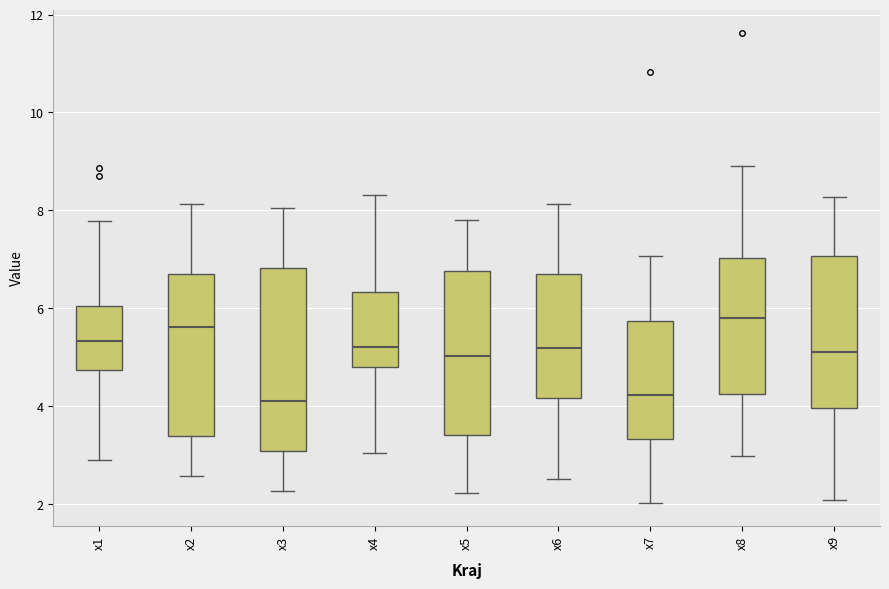

Reading left to right, read every box against the y-axis: the position of its median line, the range the box covers, and the ends of its whiskers. The values are not printed on the chart, so give them approximately, as read against the axis.

x1: median 5.4, box 4.8 to 6.0, whiskers 2.8 to 7.8
x2: median 5.6, box 3.4 to 6.6, whiskers 2.6 to 8.2
x3: median 4.2, box 3.0 to 6.8, whiskers 2.2 to 8.0
x4: median 5.2, box 4.8 to 6.4, whiskers 3.0 to 8.4
x5: median 5.0, box 3.4 to 6.8, whiskers 2.2 to 7.8
x6: median 5.2, box 4.2 to 6.6, whiskers 2.6 to 8.2
x7: median 4.2, box 3.4 to 5.8, whiskers 2.0 to 7.0
x8: median 5.8, box 4.2 to 7.0, whiskers 3.0 to 9.0
x9: median 5.2, box 4.0 to 7.0, whiskers 2.0 to 8.2